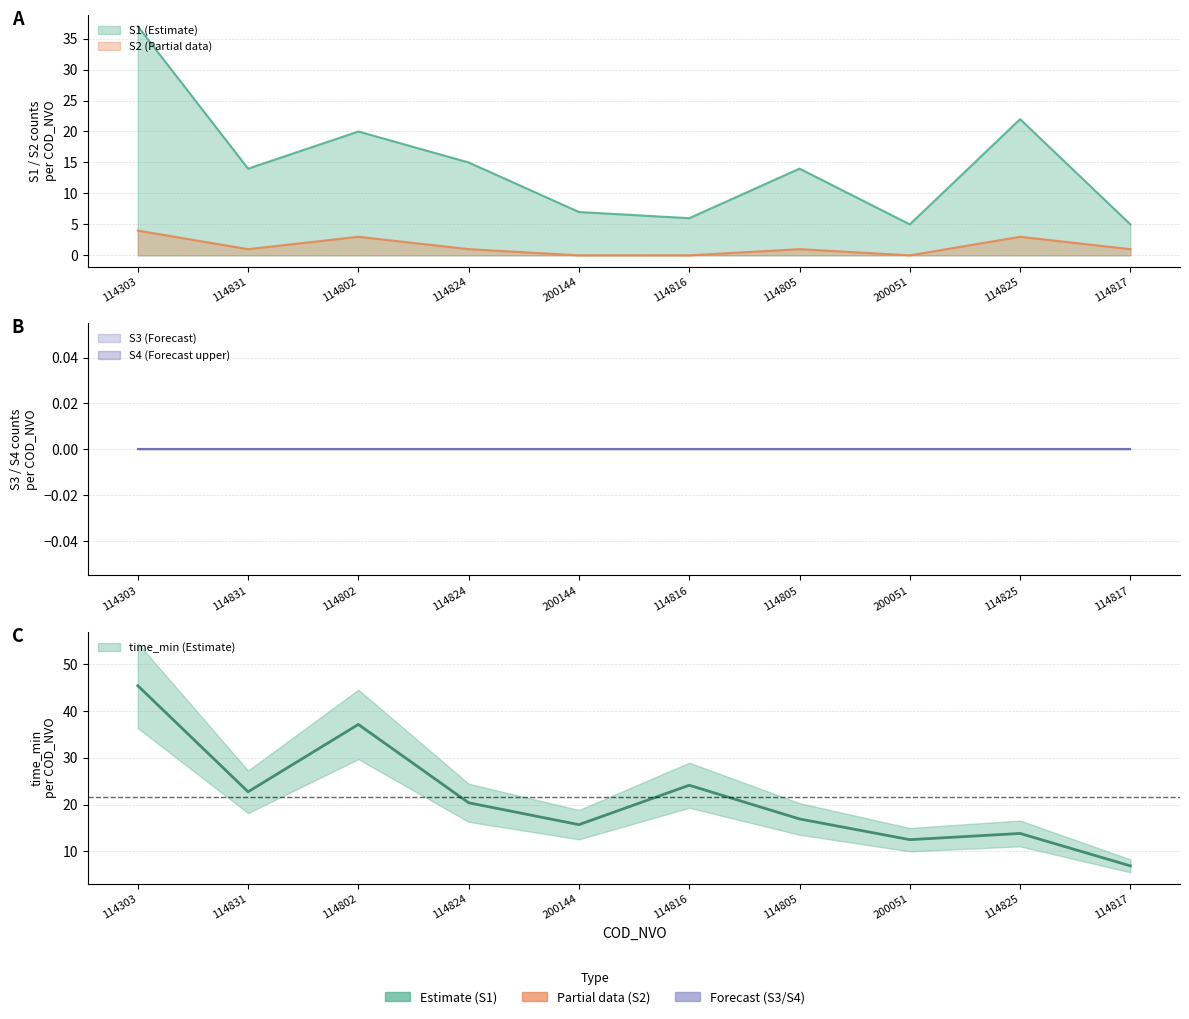

Rank the series by their average value, from highest to lowest.

time_min, S1, S2